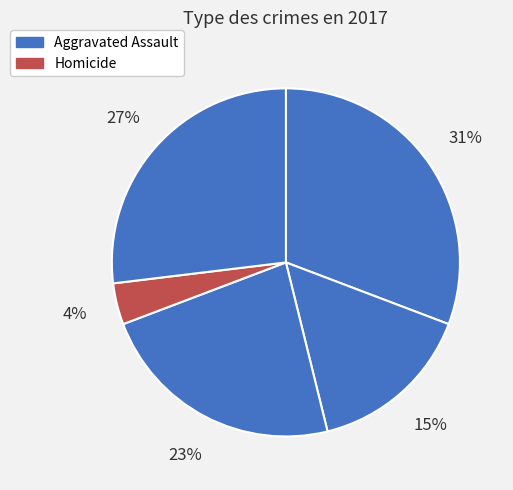

Is there a majority slice in this chart?

No